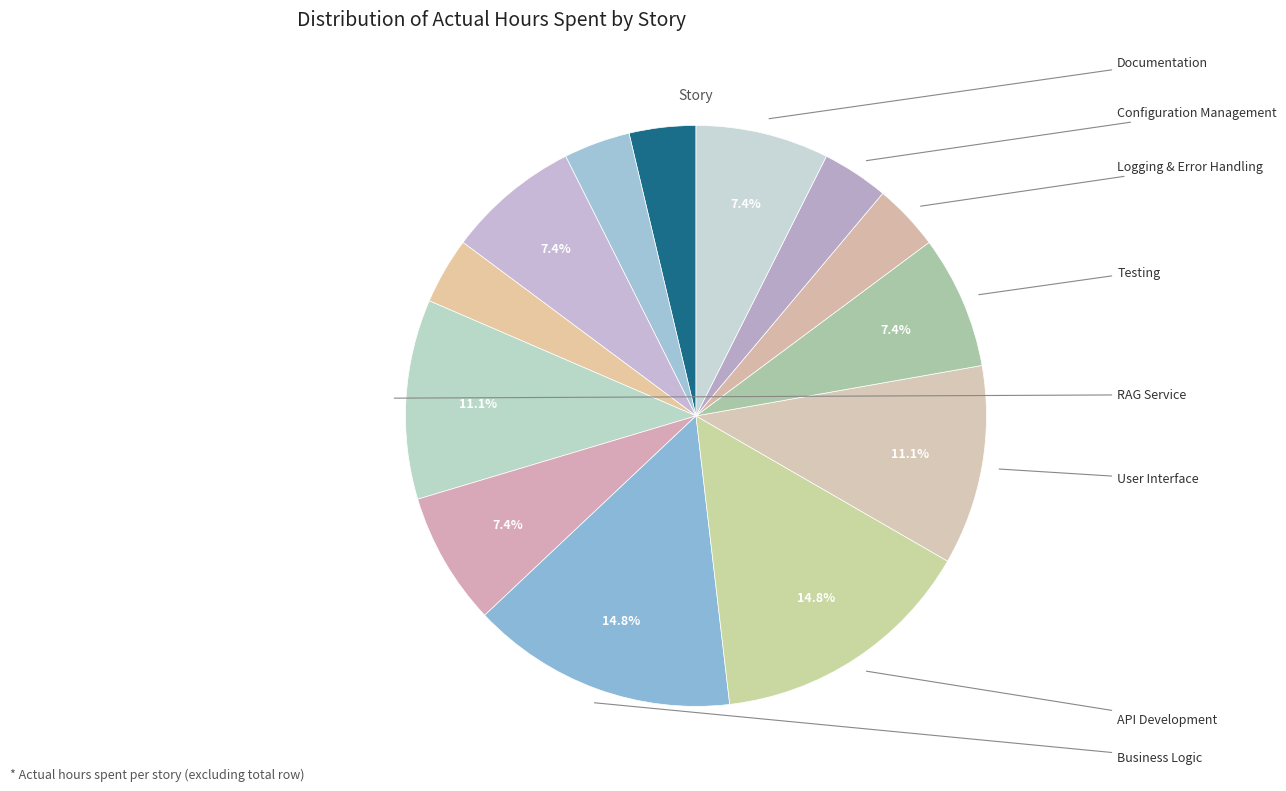

Which category has the biggest portion of the pie?

Business Logic